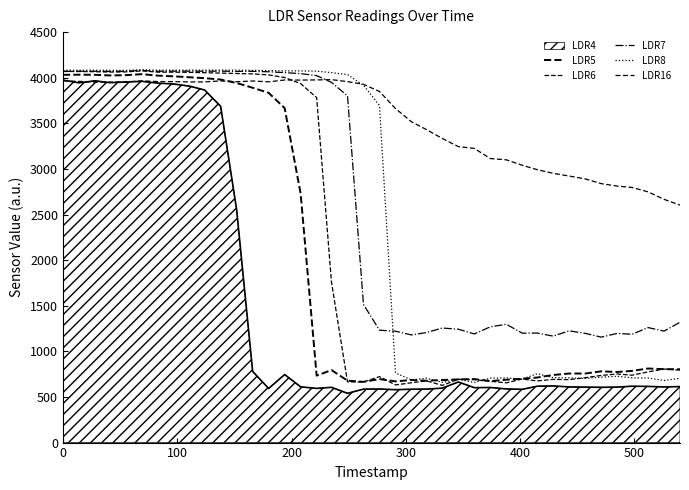

Is this an area chart (filled region under the line)?

Yes